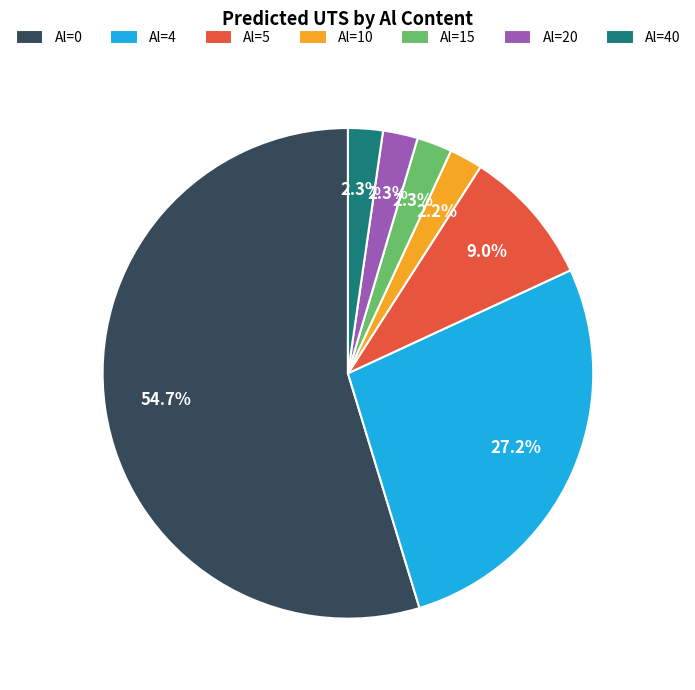

Which has a higher value, Al=5 or Al=20?

Al=5